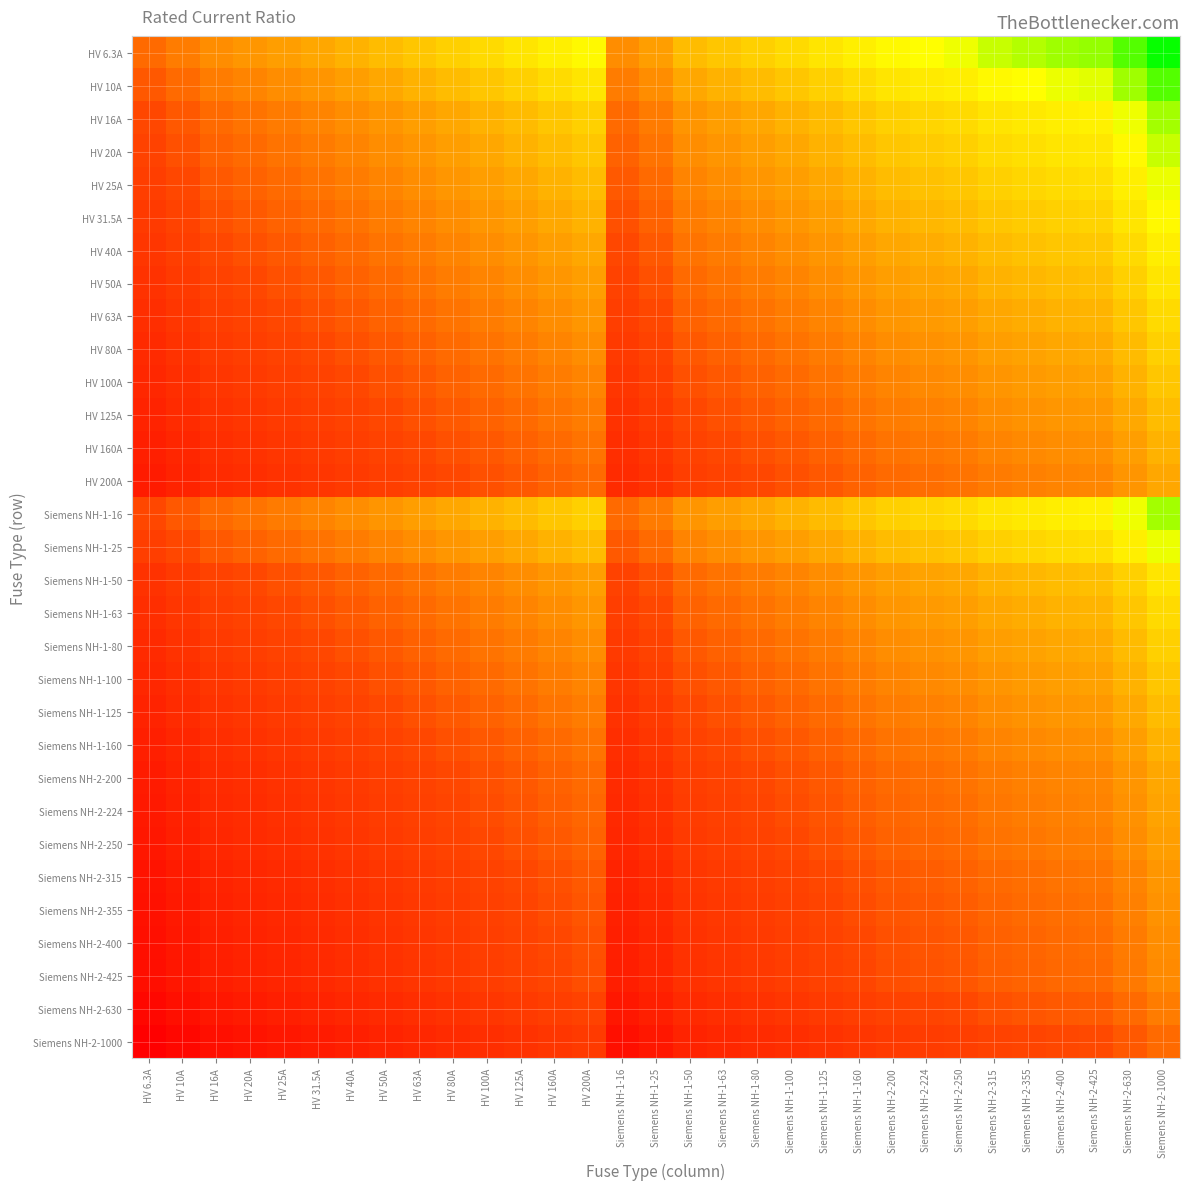

What is the difference between the highest and lowest values at Siemens NH-2-425?

2.3